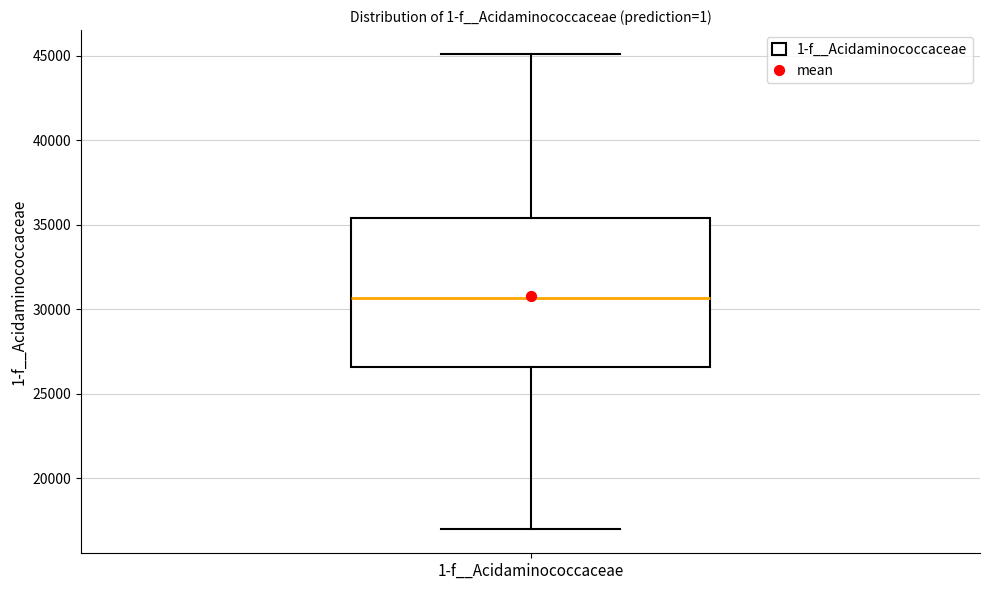

Where does the upper whisker of the box for 1-f__Acidaminococcaceae end on the y-axis? The values are not printed on the chart, so give them approximately, as read against the axis.

45000